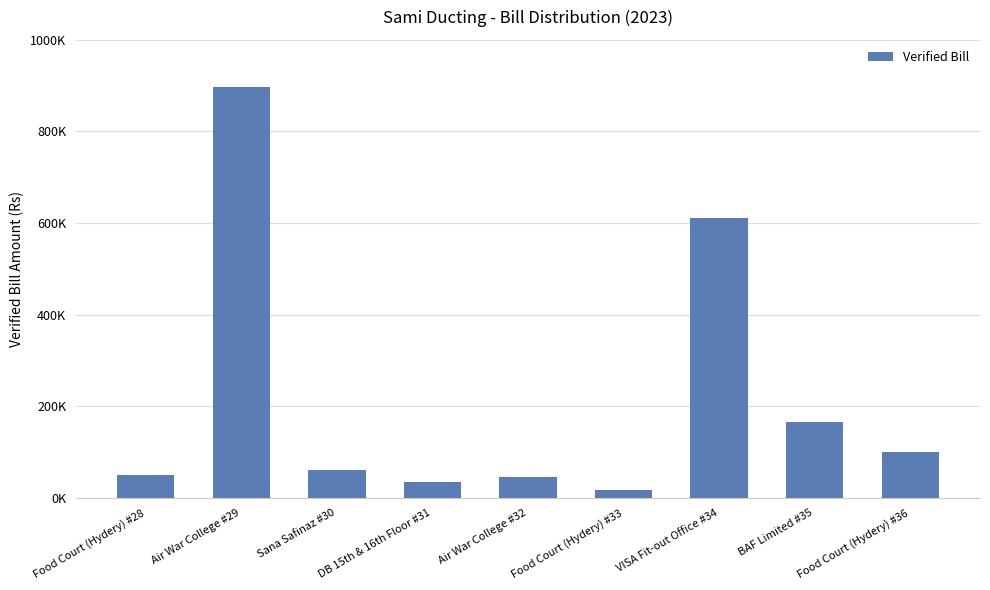

Reading left to right, list all the values displayed in this chart.

49840	896955	61163	34650	44740	16940	610464	164970	100000